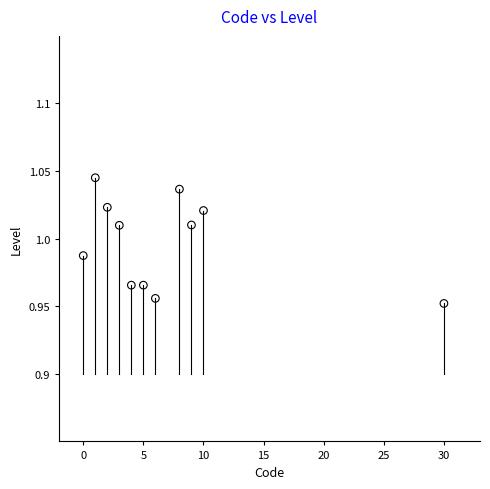

What is the average X value?

7.1